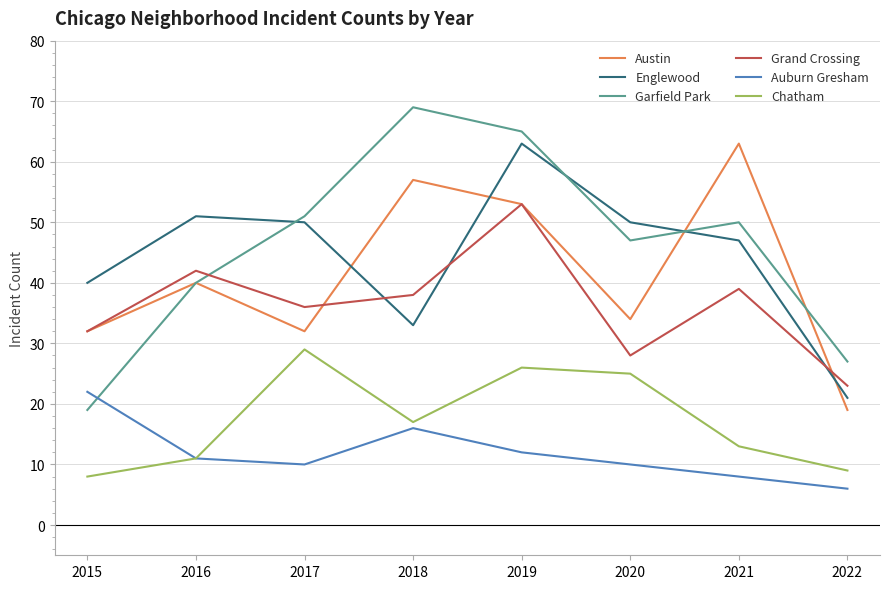

Which series has the largest range (max minus min)?

Garfield Park